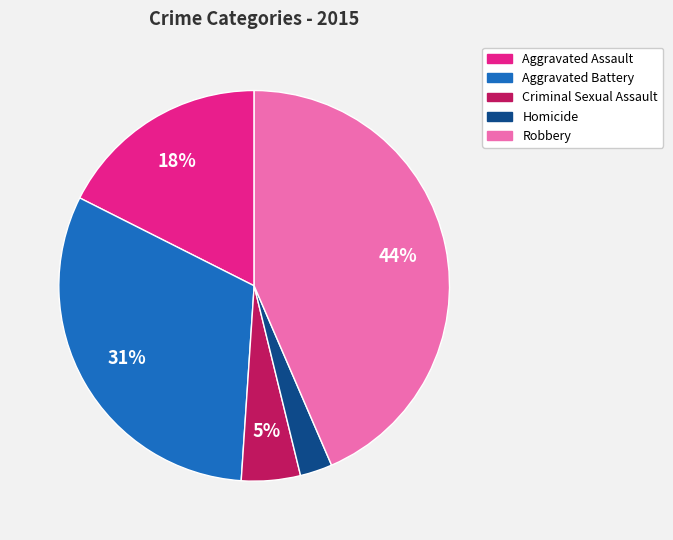

Approximately how many times larger is the value at Criminal Sexual Assault compared to Aggravated Assault?

0.3